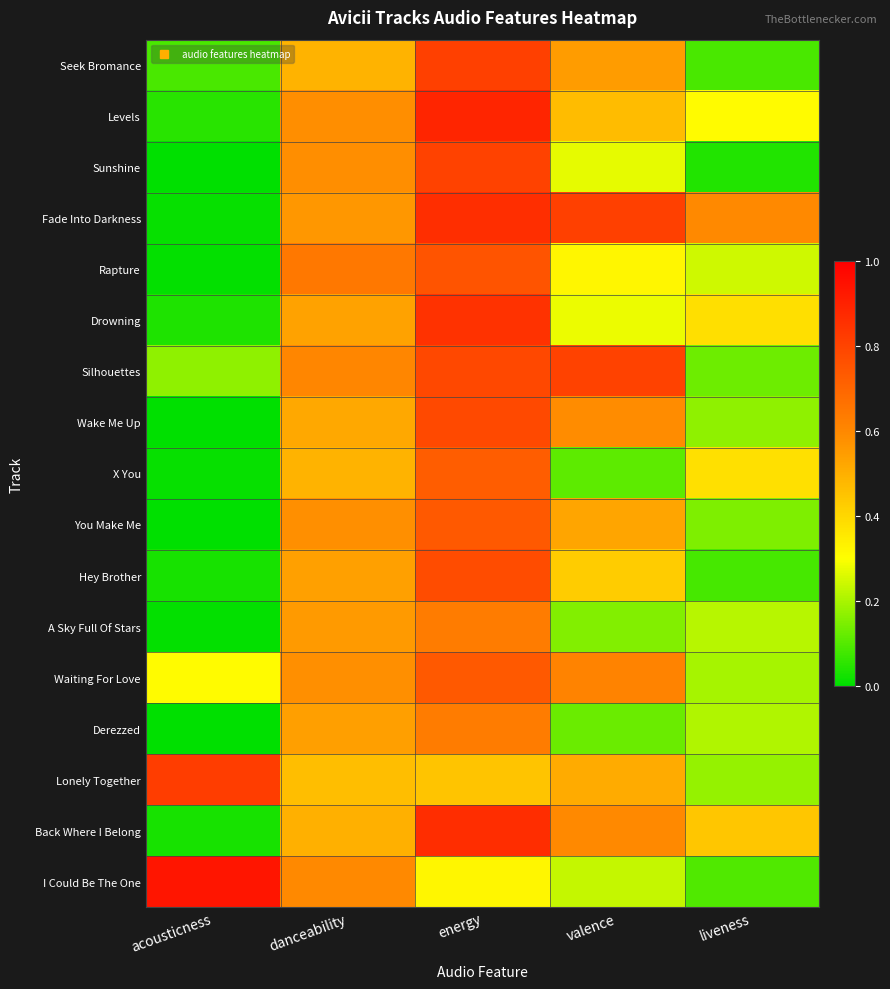

What is the total value across all series at energy?

12.4